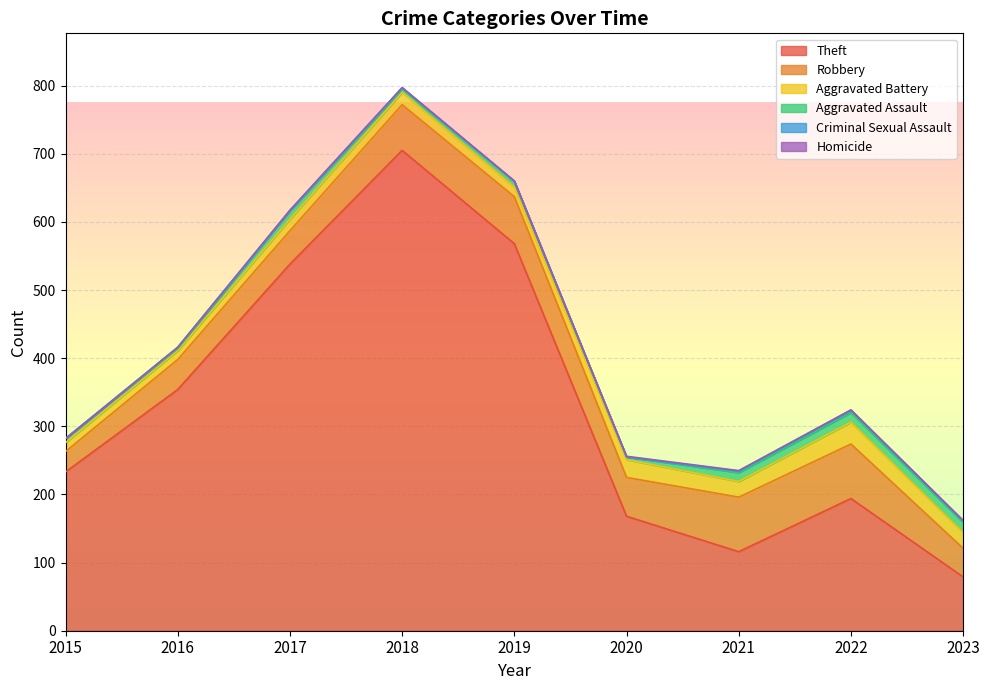

Rank the categories by Aggravated Assault value from lowest to highest.

2016, 2020, 2018, 2015, 2019, 2017, 2021, 2022, 2023